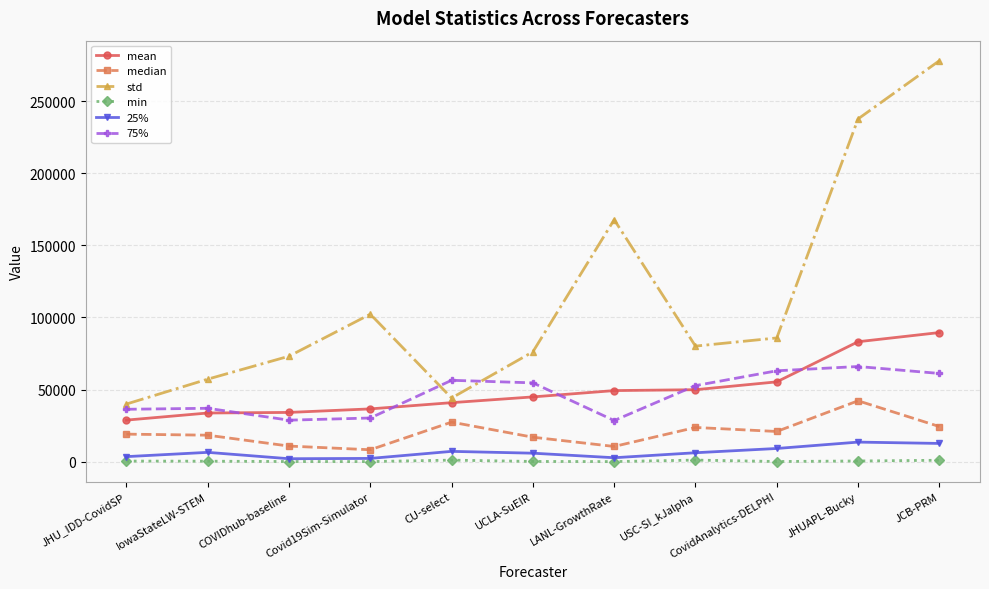

Where is the first local maximum for 25%?

IowaStateLW-STEM